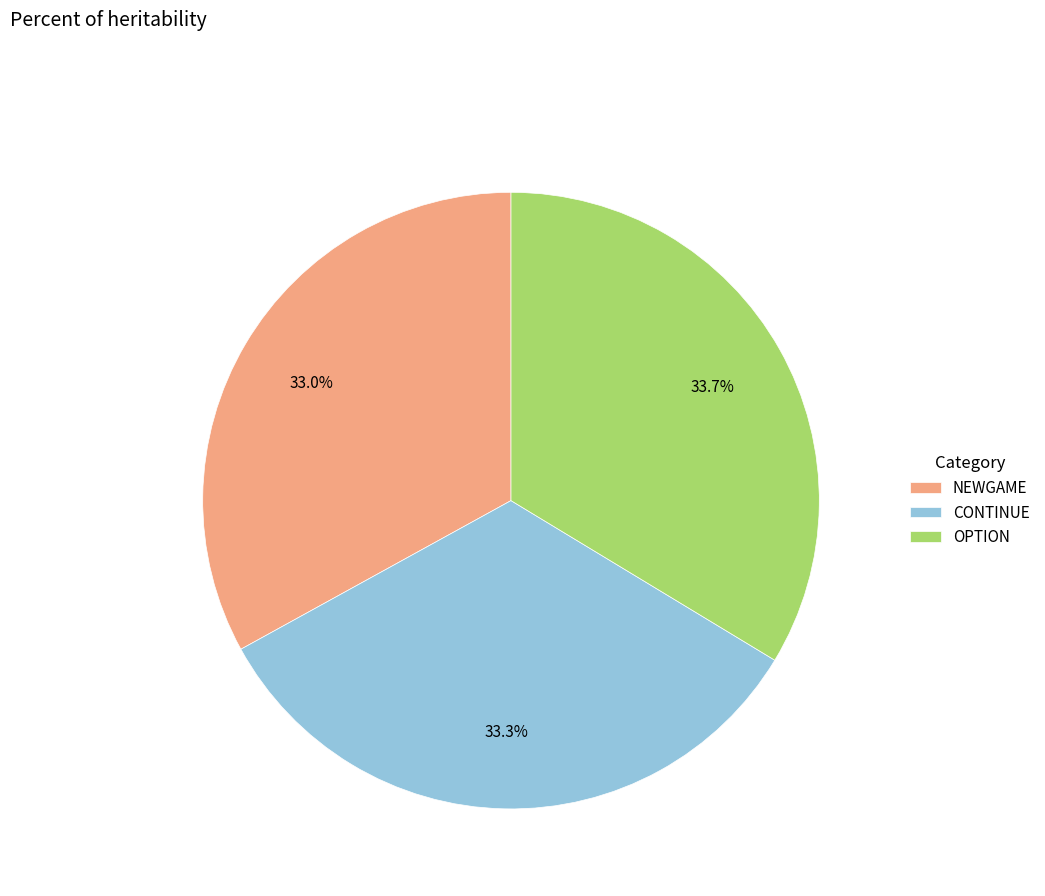

Does any single category account for the majority?

No